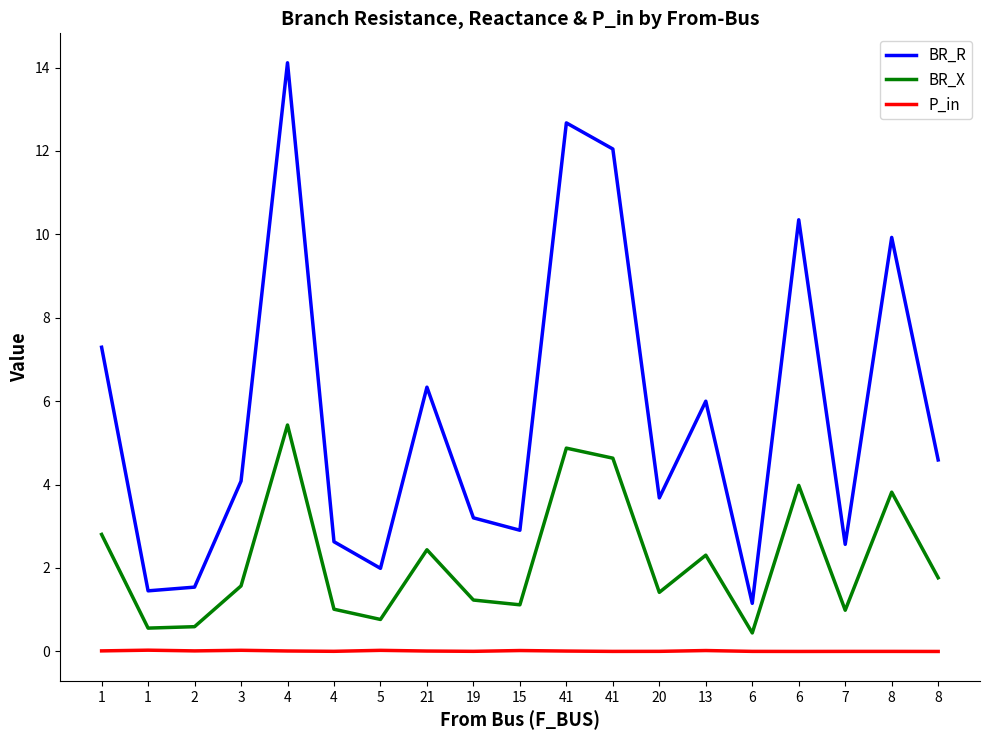

How many lines are shown in the chart?

3